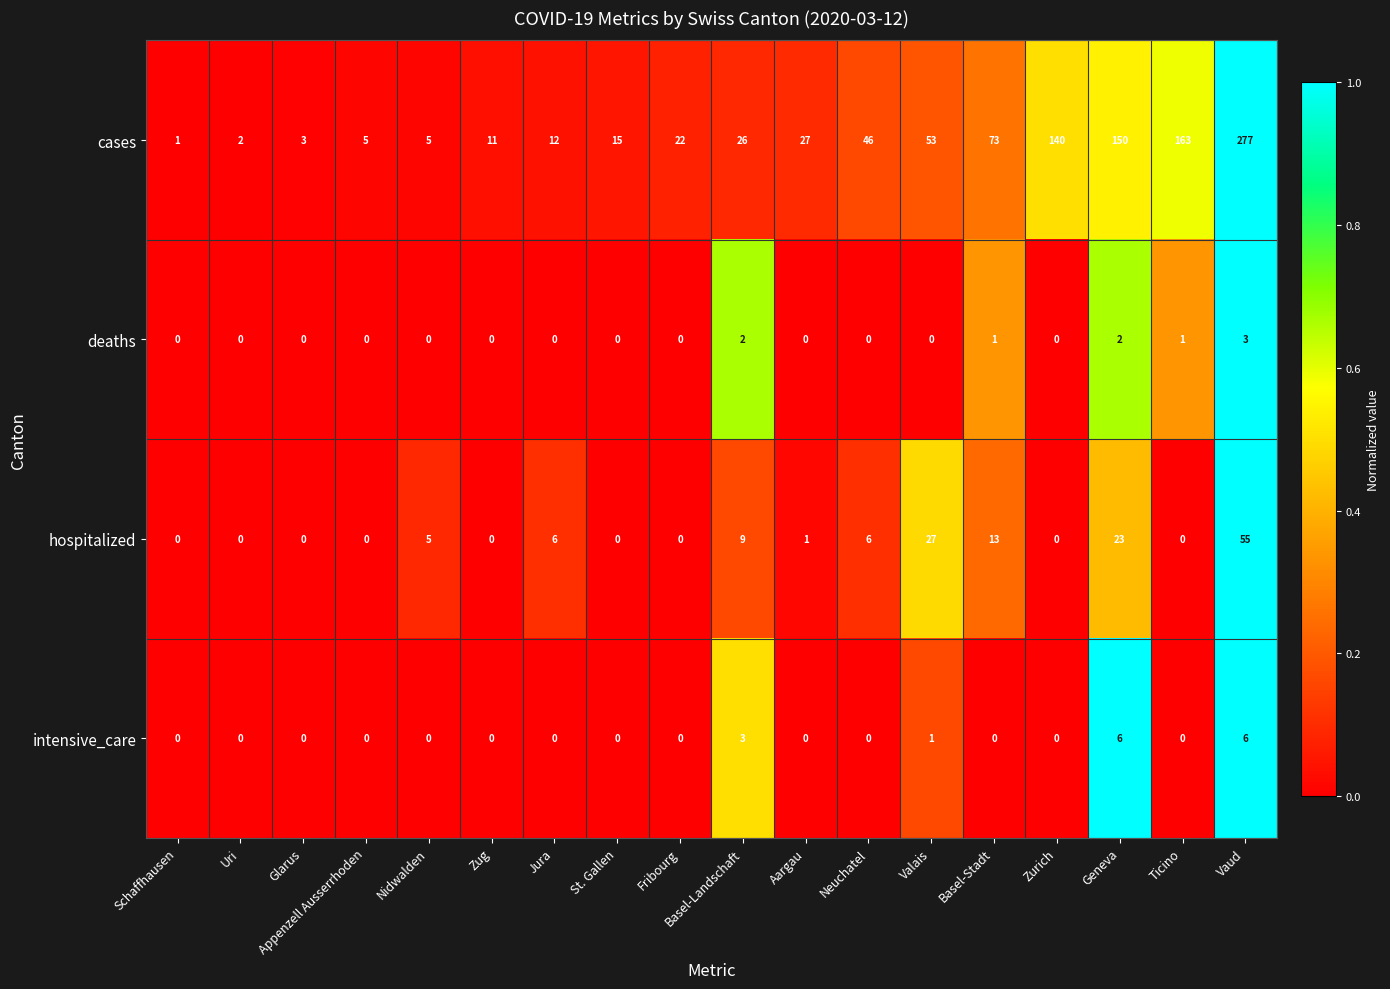

True or false: intensive_care has a value of 0 at Neuchatel.

True